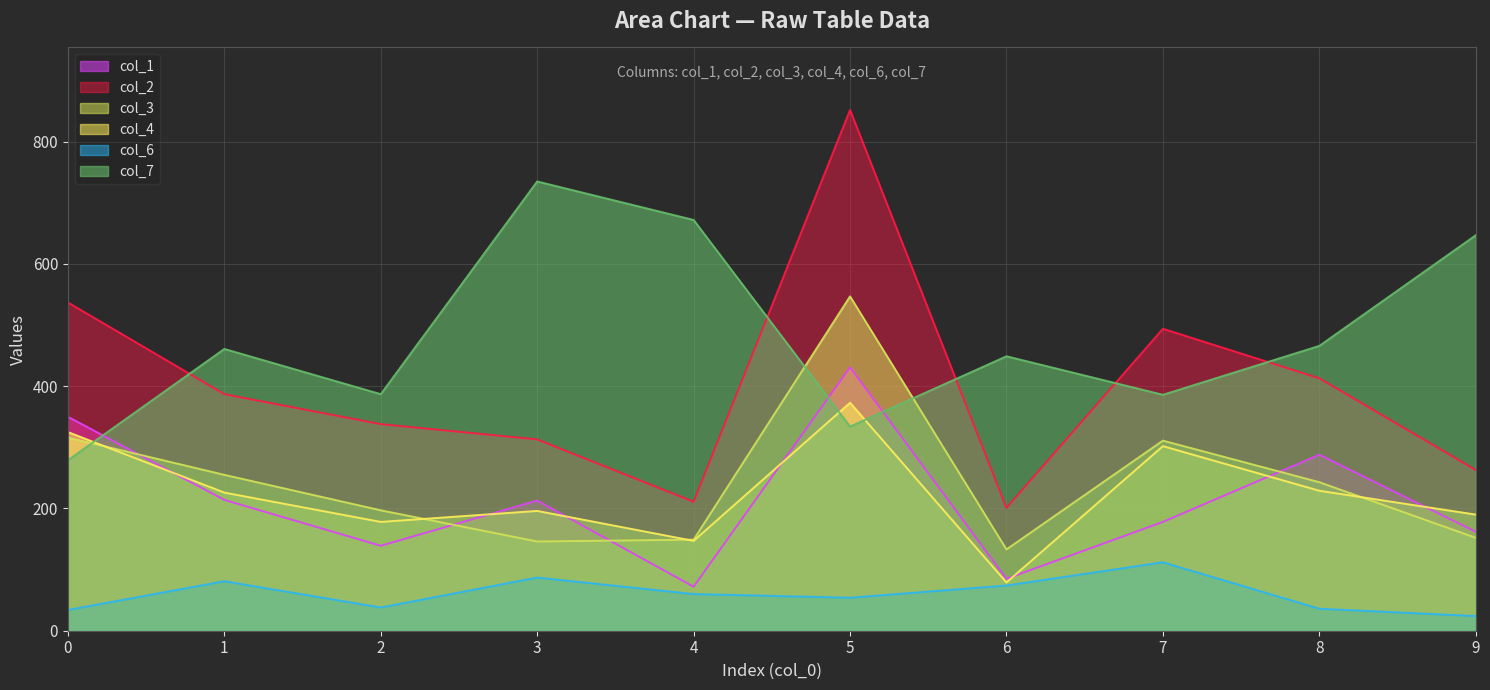

What is the total value across all series at 0?

1841